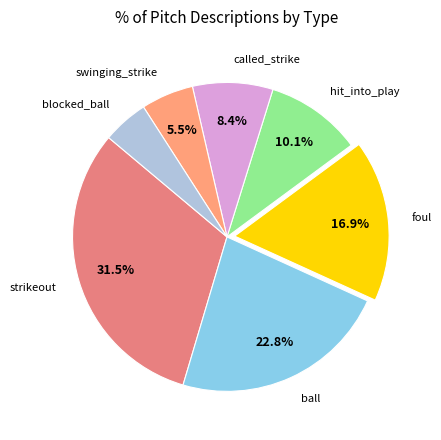

How many slices are in this pie chart?

7